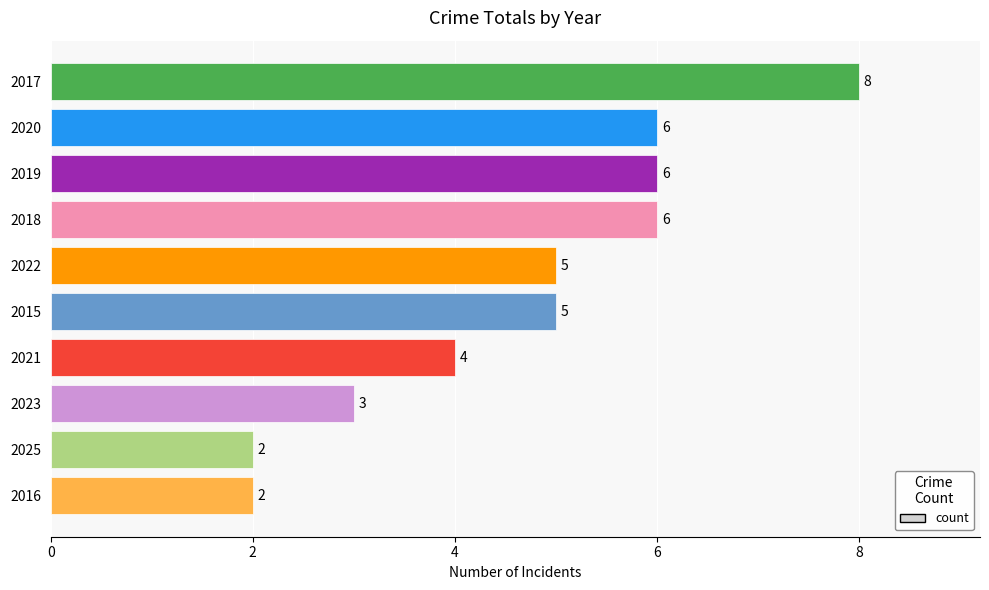

True or false: the data shows 6 at 2018.

True